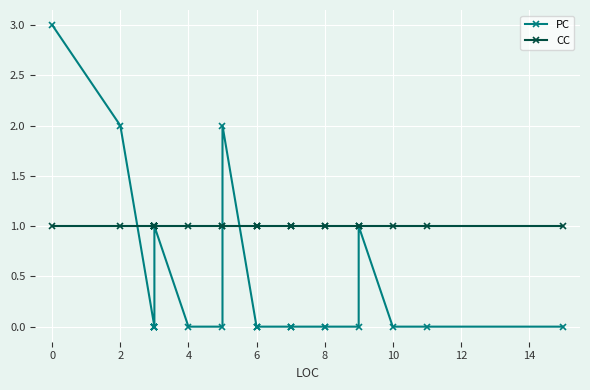

What is the total value across all series at 8?

1